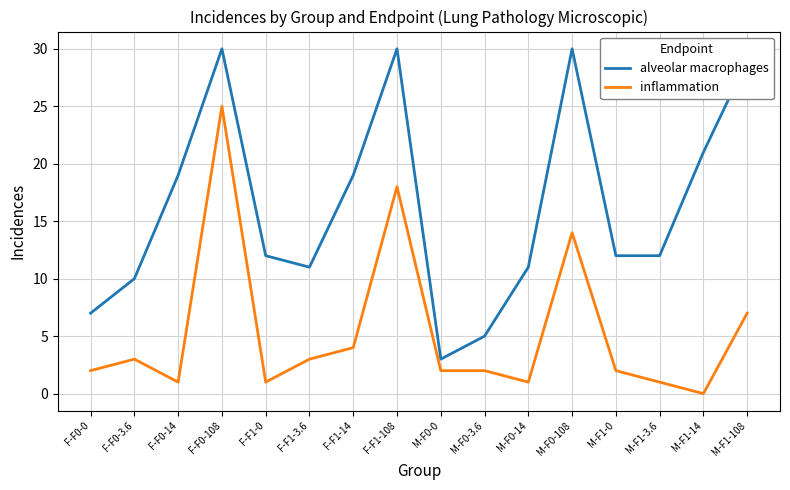

What is the average value of the inflammation series?

5